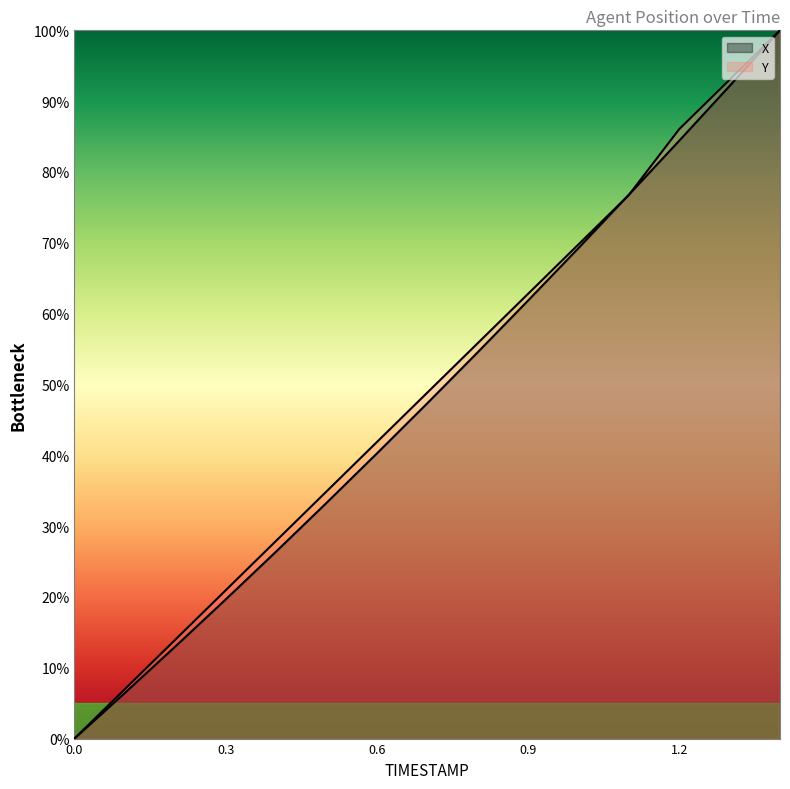

What is the label of the 12th point from the left?

1.1